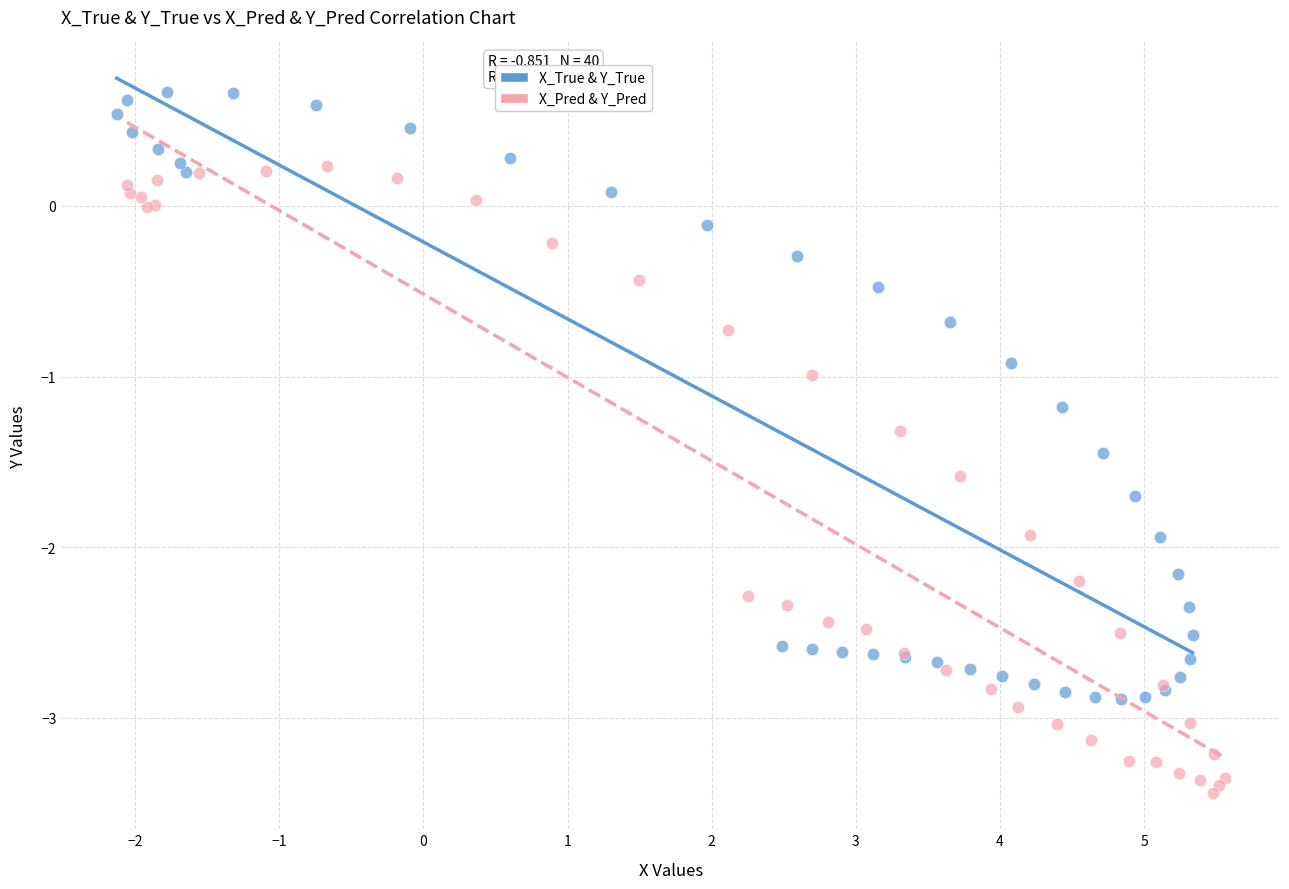

What are all the series names shown in the legend?

X_True & Y_True, X_Pred & Y_Pred